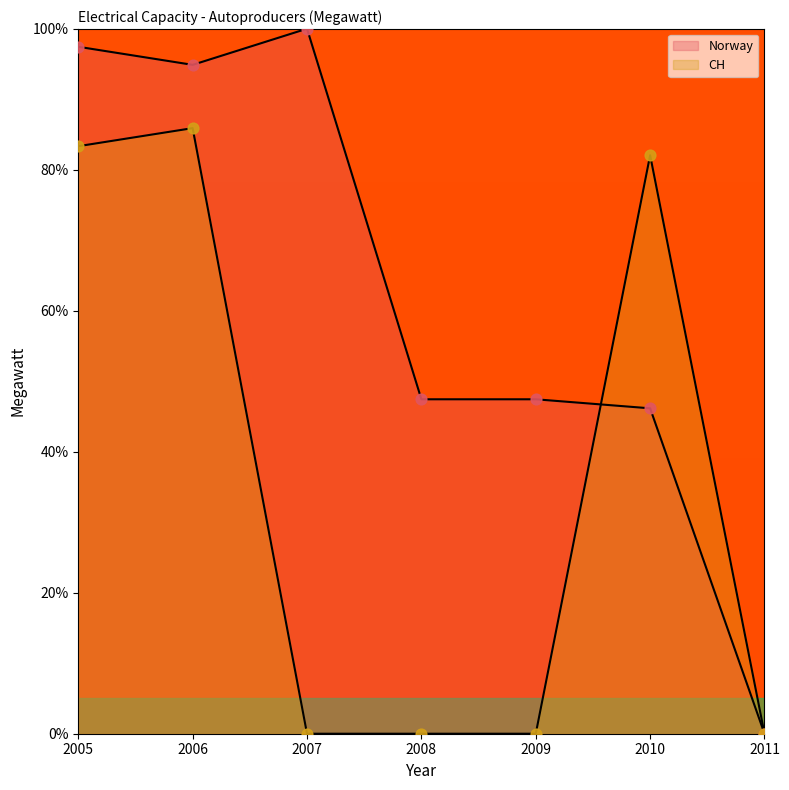

Which series reaches the maximum Y coordinate?

Norway